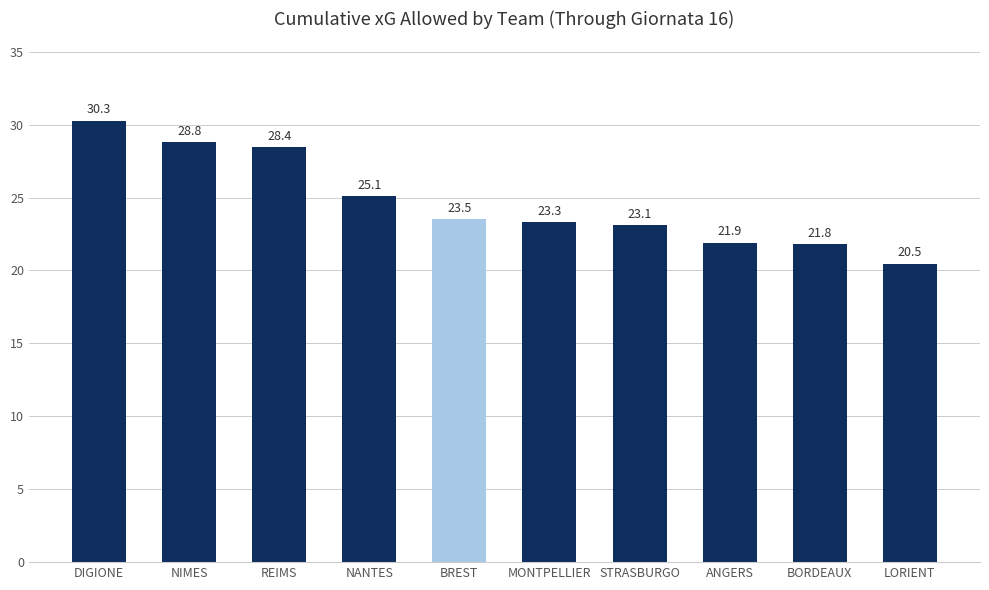

Count the number of data series in this chart.

1